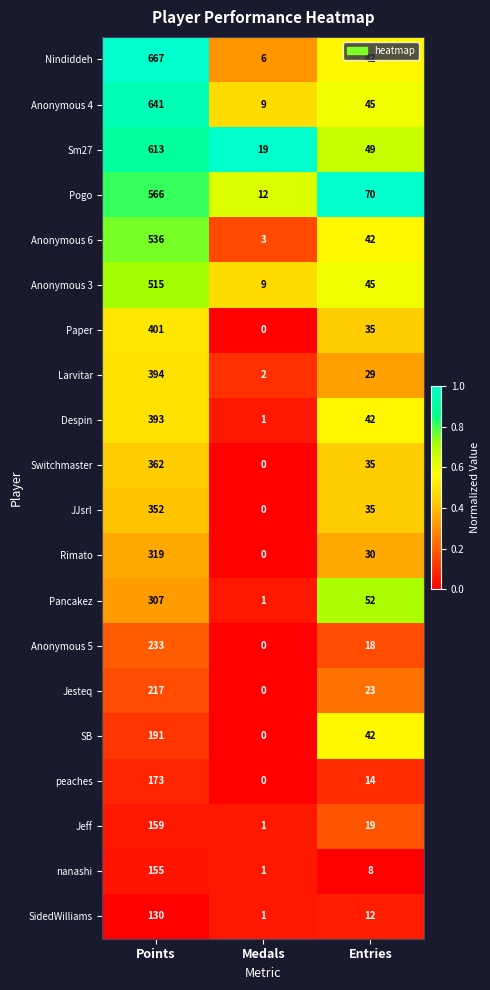

How many series are shown in this chart?

20